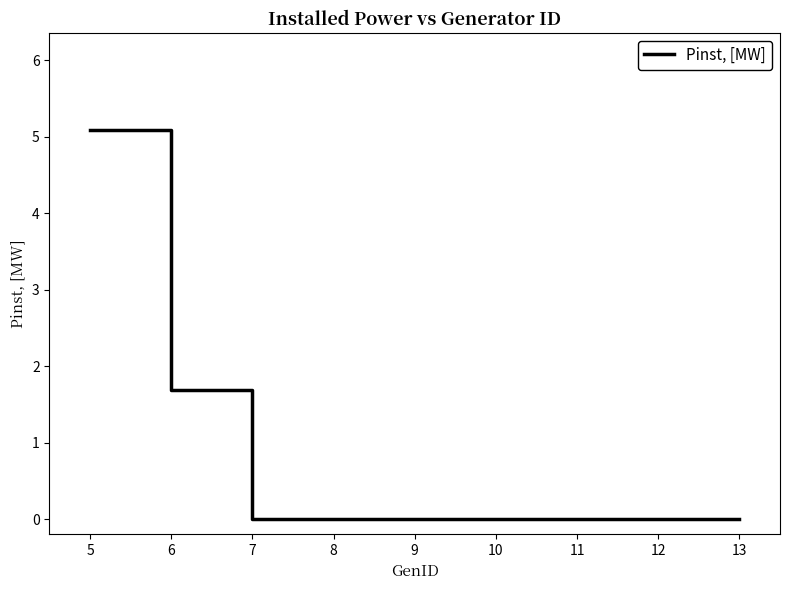

What is the difference between the values at 12 and 5?

5.1